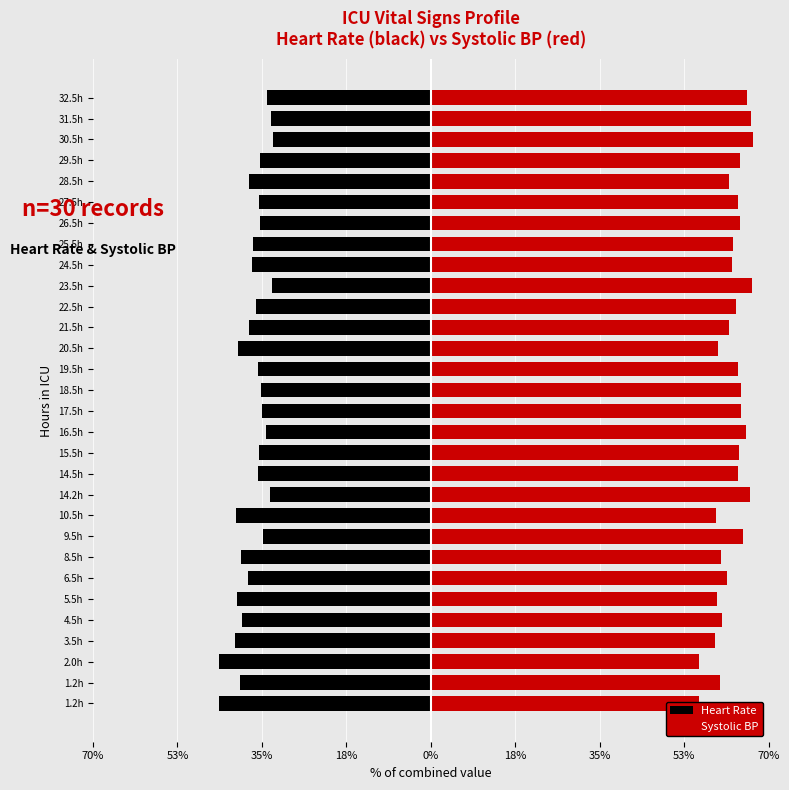

What is the highest value of the Heart Rate series?

-32.9